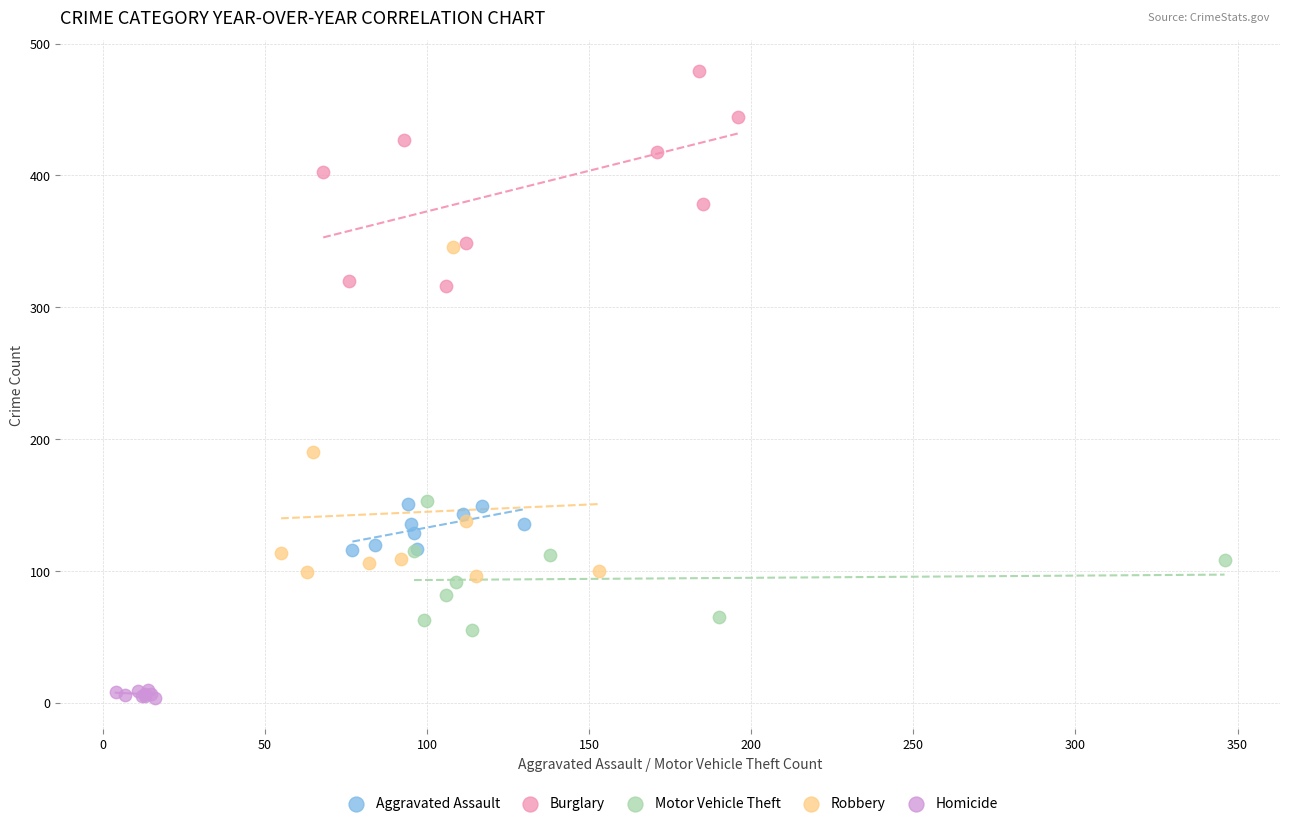

Which series contains the highest Y value?

Burglary